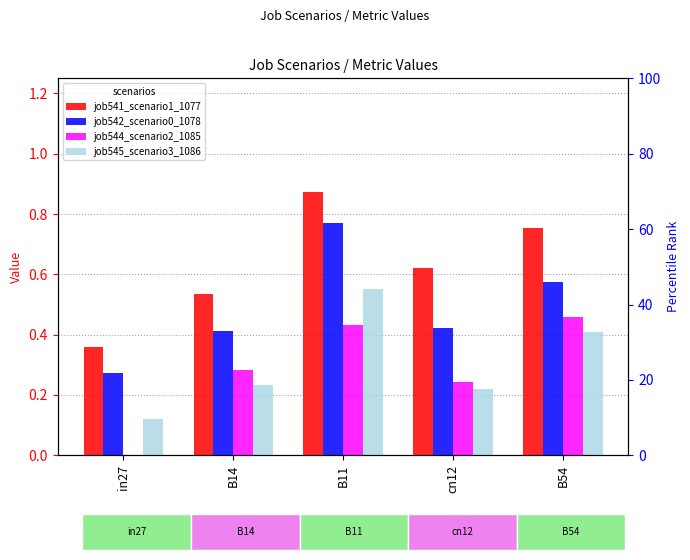

Count the number of data series in this chart.

4